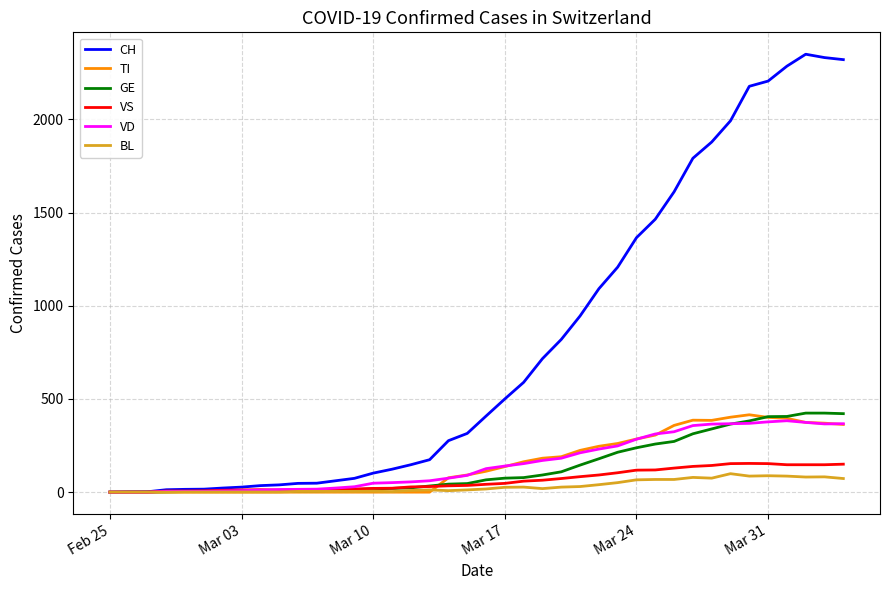

Which series has the largest range (max minus min)?

CH